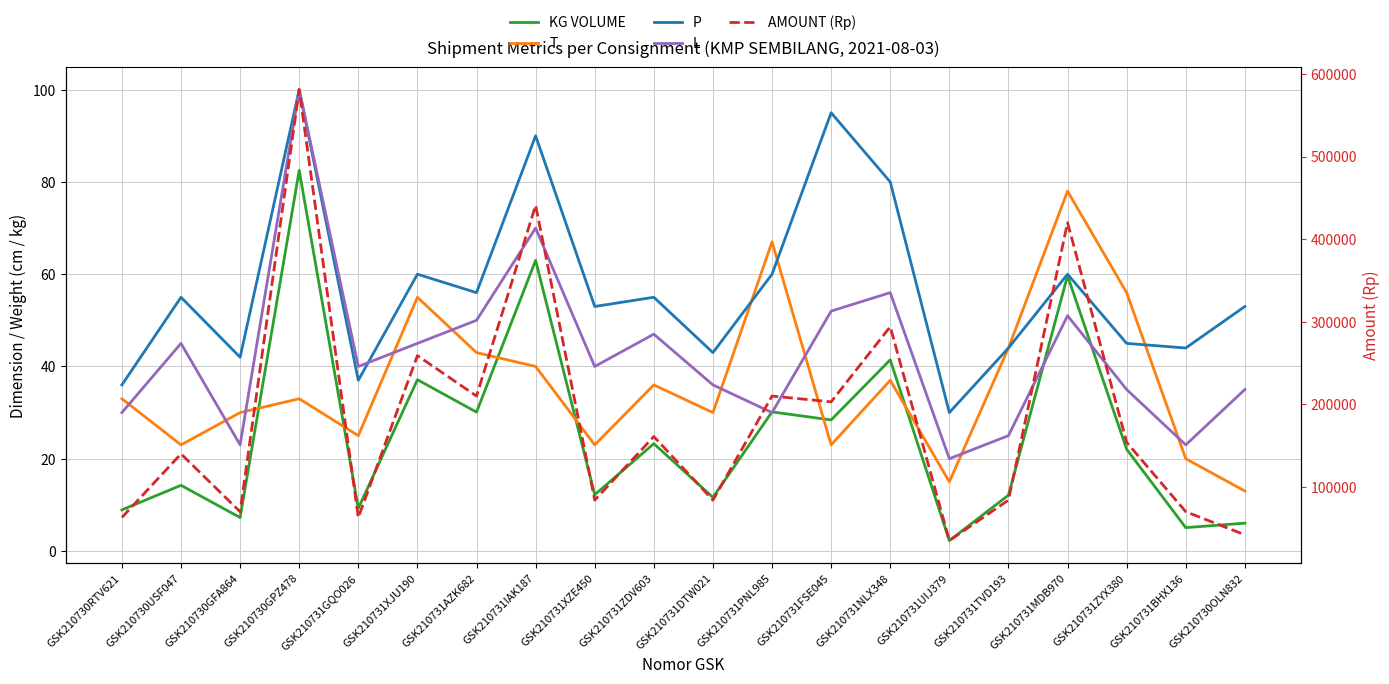

True or false: P has a value of 61.2 at GSK210730RTV621.

False